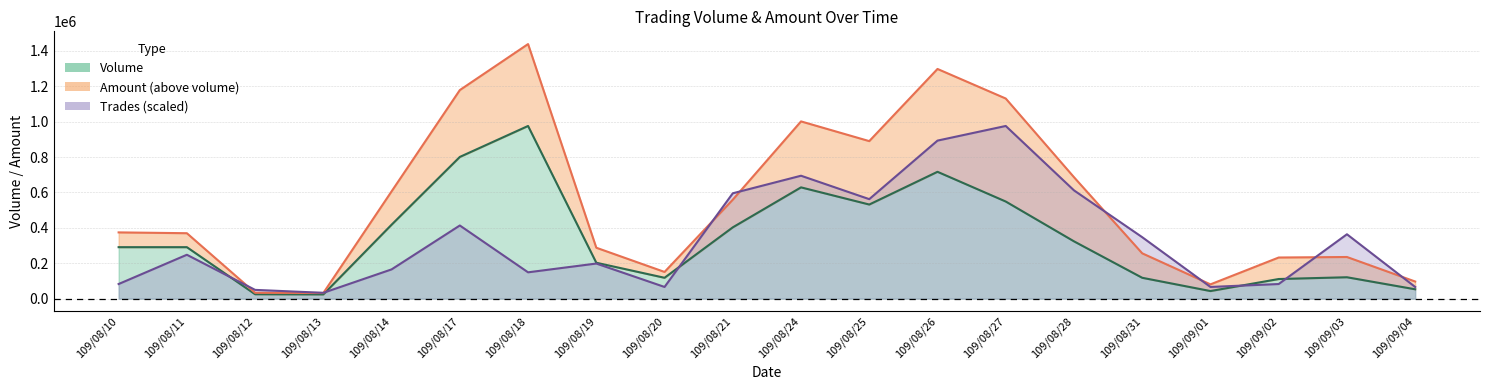

What is the highest value of the Trades series?

976000.0